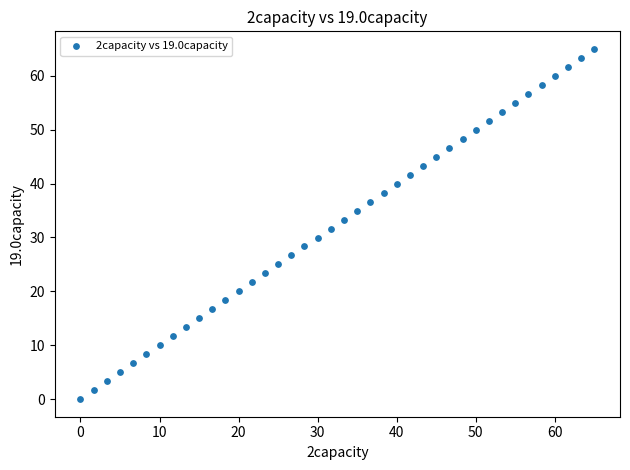

What is the range of X values (max minus min)?

65.0